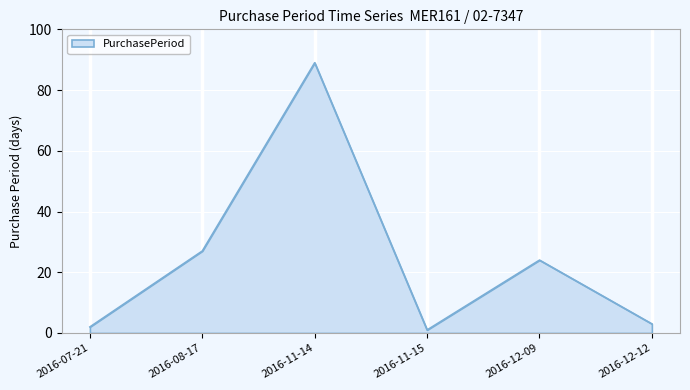

The value at 2016-11-15 is 1. True or false?

True